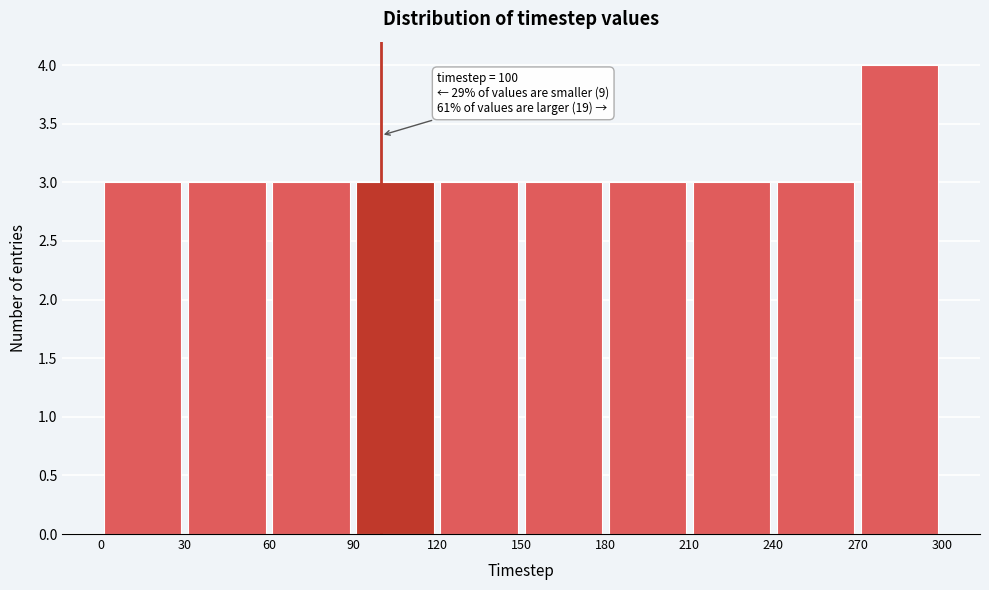

Over which range of the x-axis is the bar tallest?

270 to 300